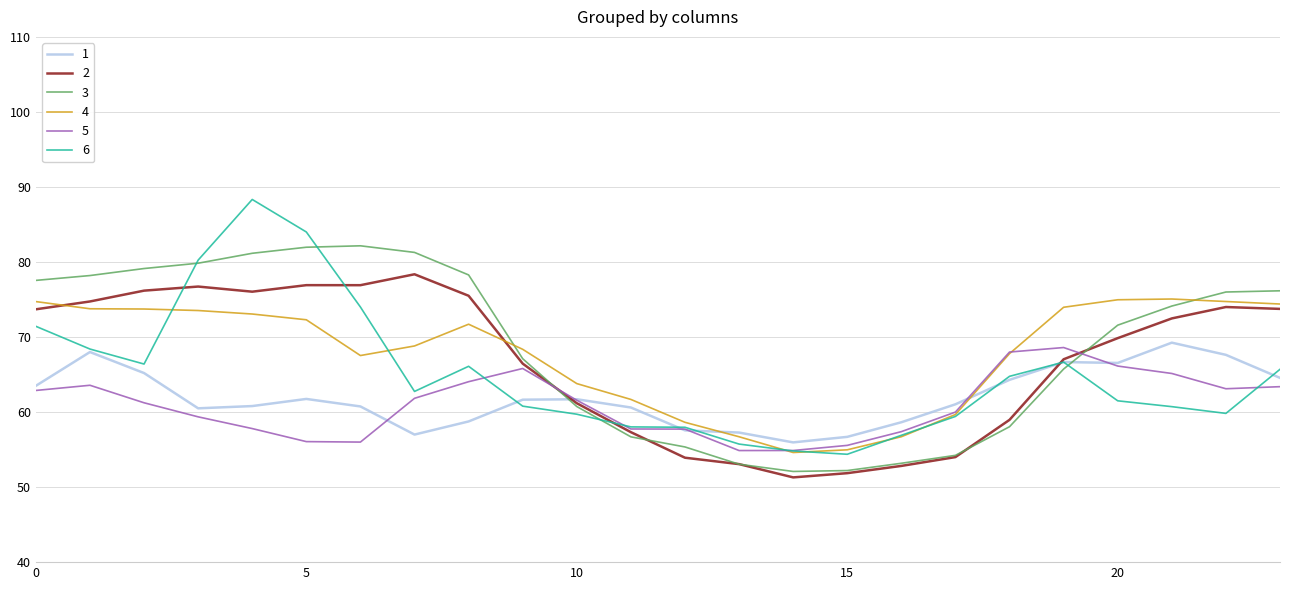

What is the smallest value displayed?

51.3